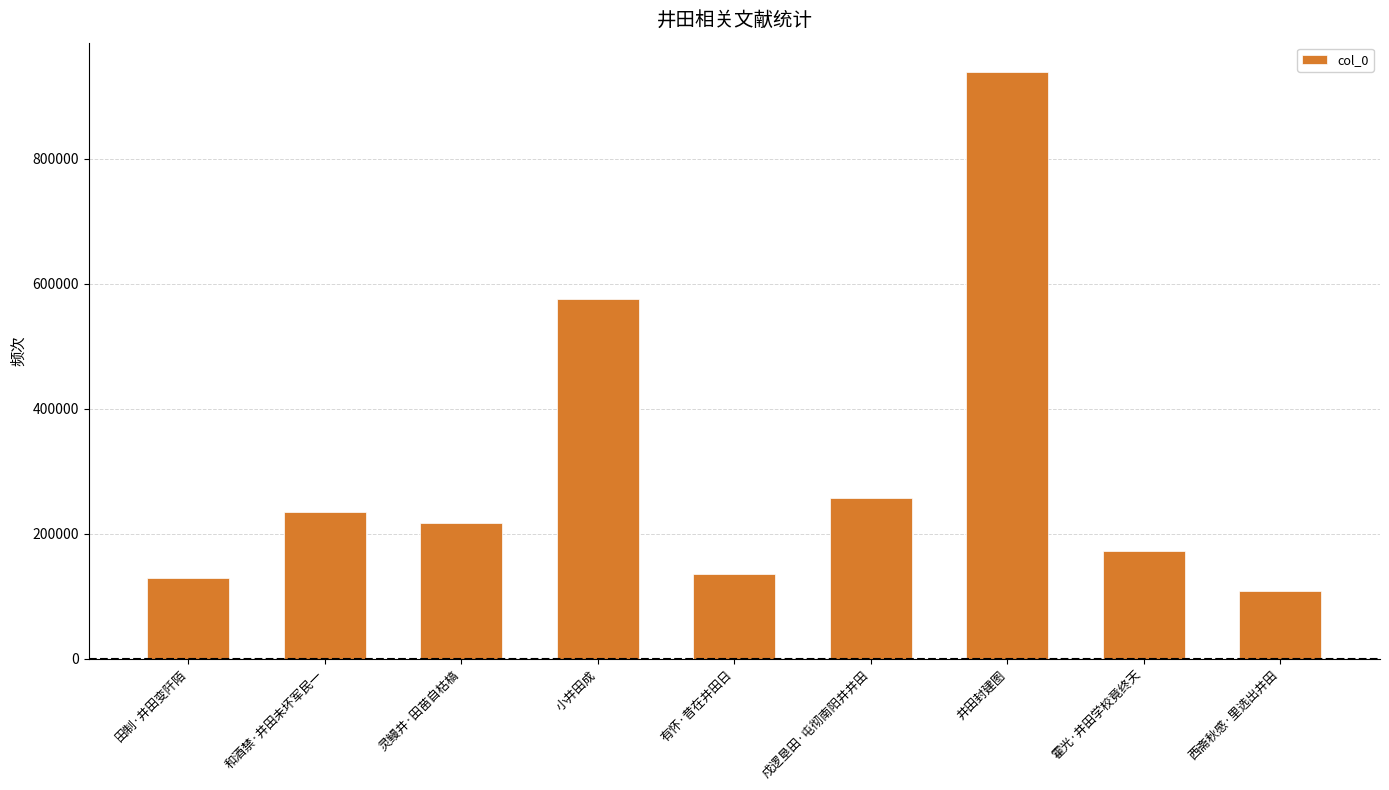

Is it true that the value at 和酒禁·井田未坏军民一 is 234943?

True